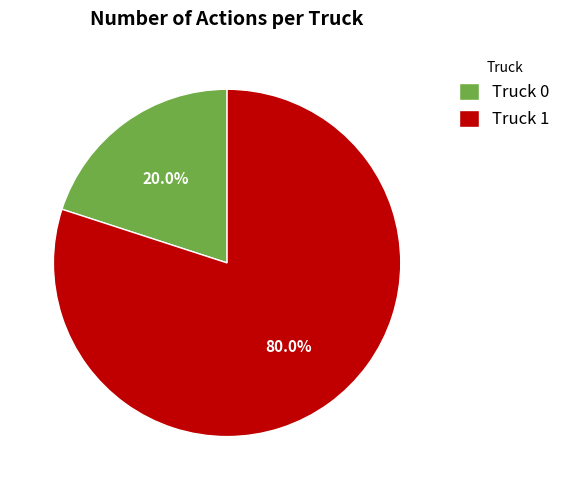

Combined, what portion of the pie is Truck 0 and Truck 1?

100.0%